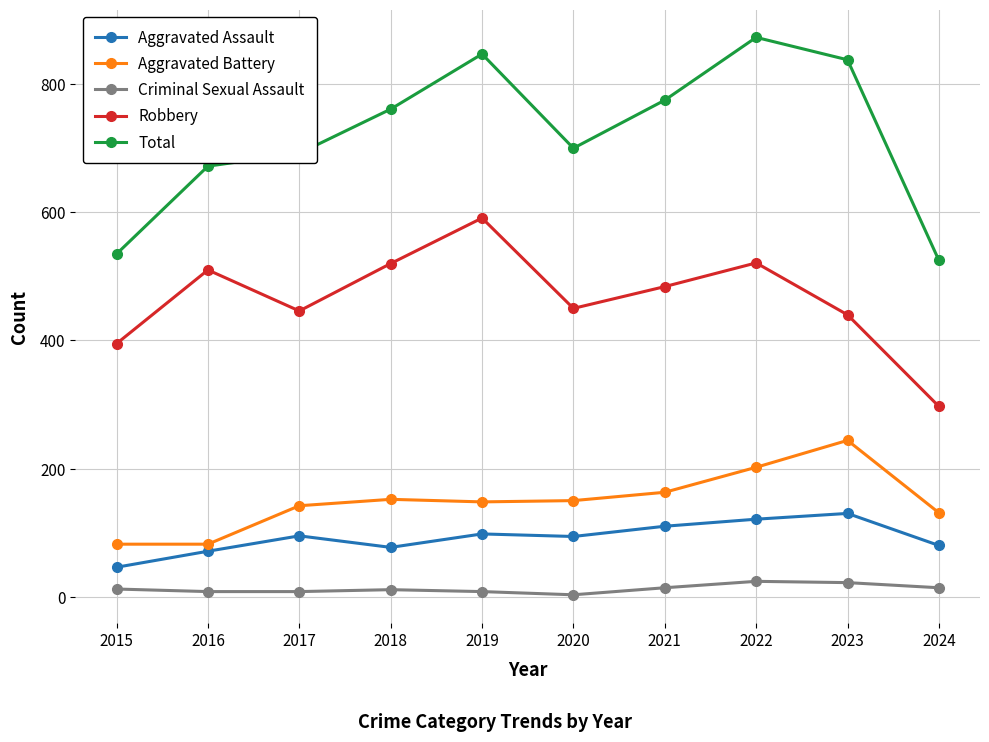

What is the highest value of the Aggravated Battery series?

244